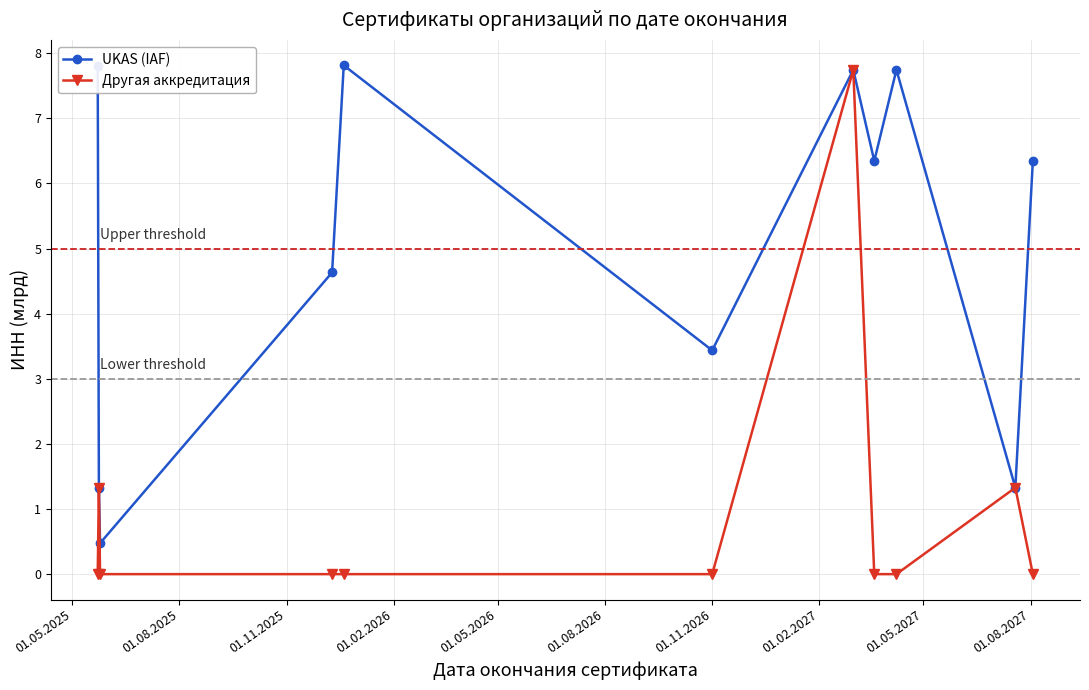

What is the greatest value displayed?

7.8